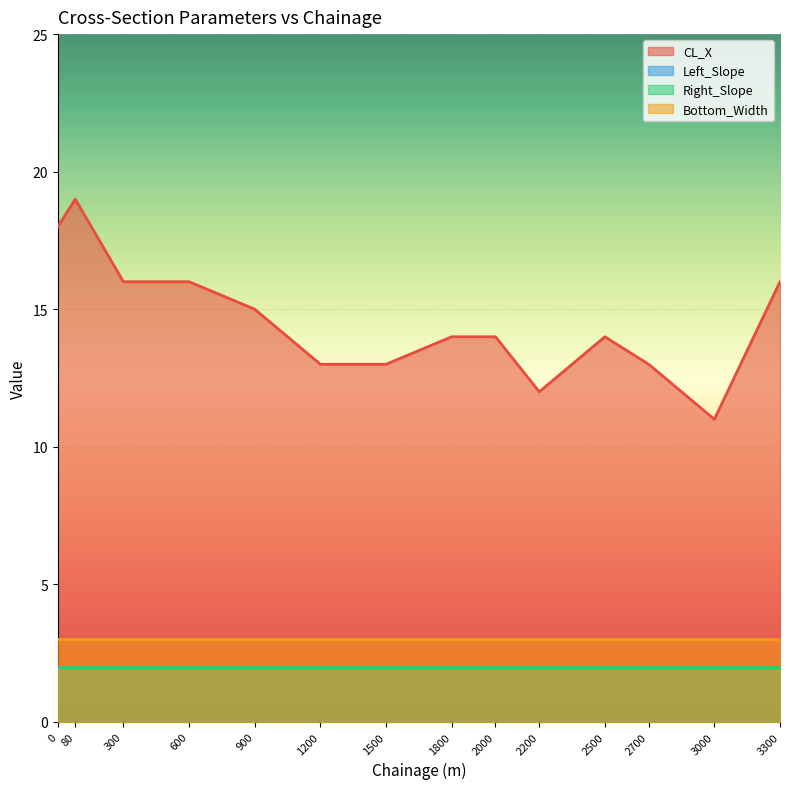

True or false: Bottom_Width and CL_X cross at least once.

False